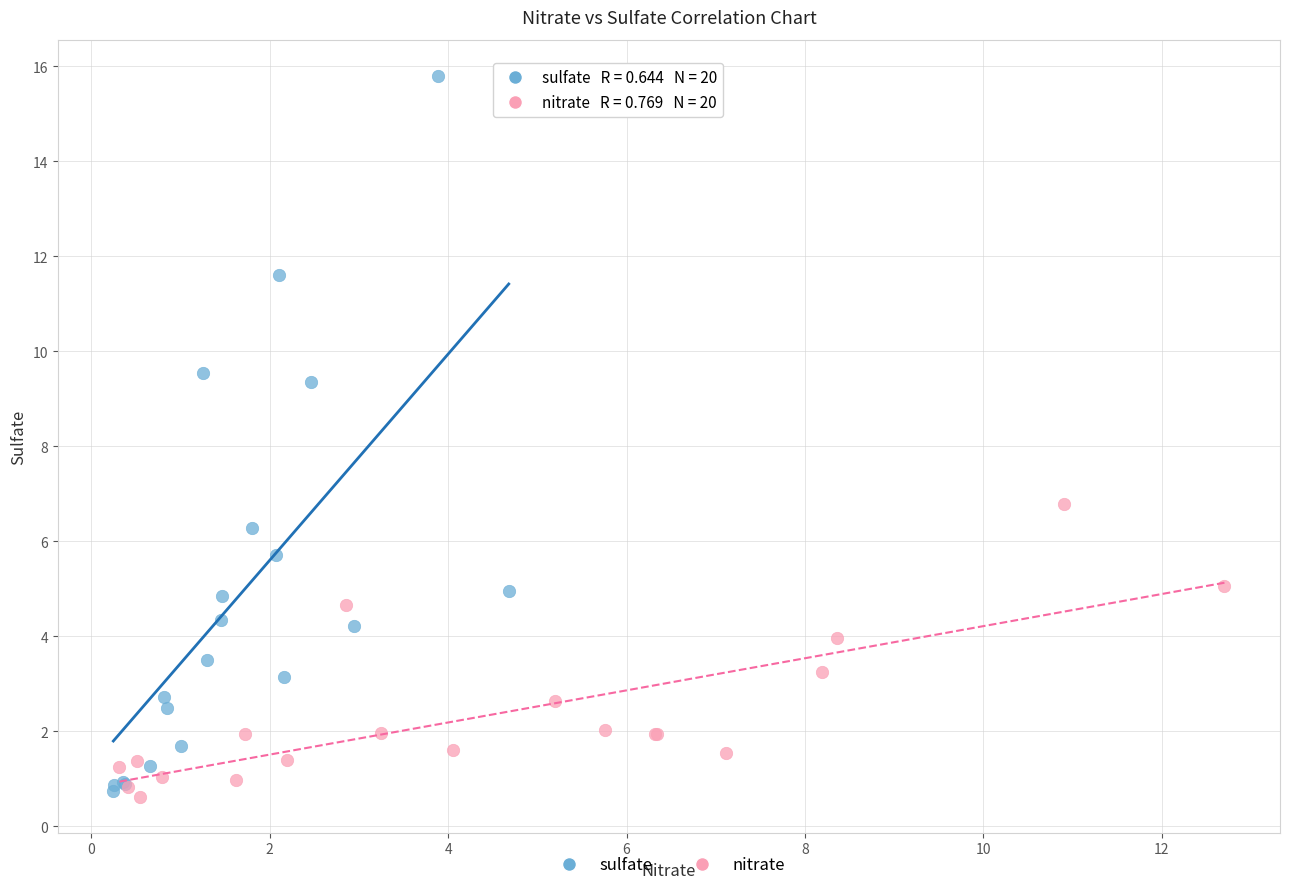

Which series reaches the maximum Y coordinate?

sulfate